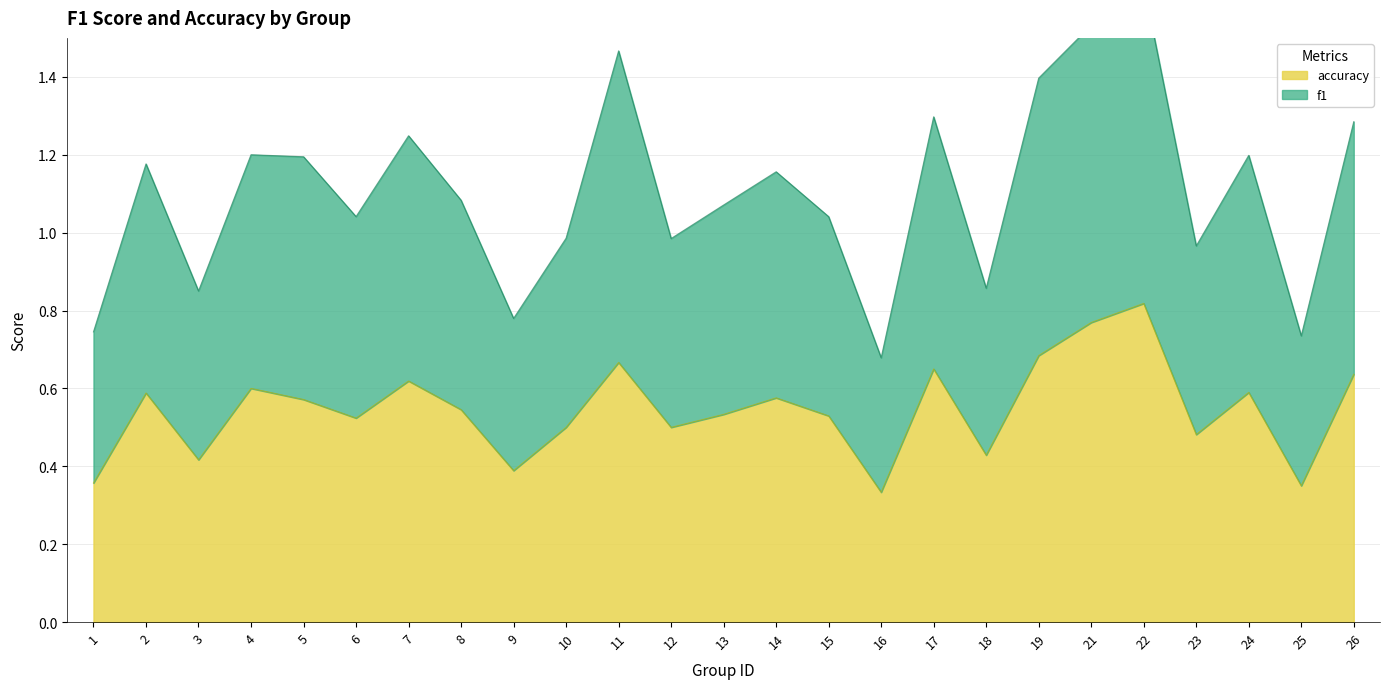

What are all the series names shown in the legend?

f1, accuracy